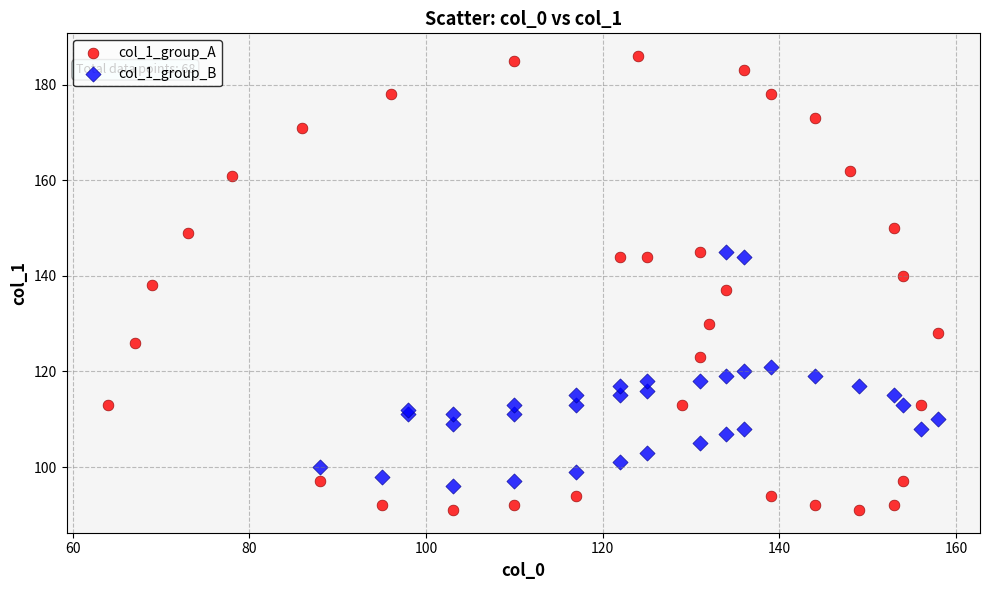

Which series has the widest spread of Y values?

col_1_group_A